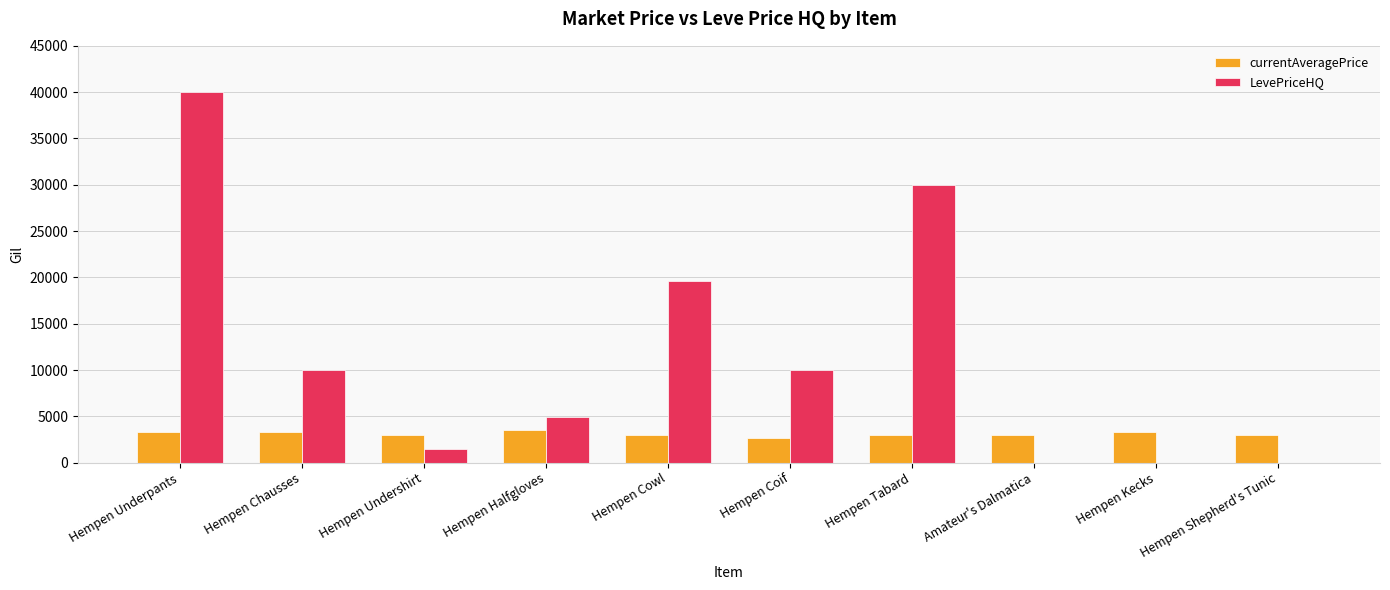

What is the total value across all series at Hempen Tabard?

32993.5